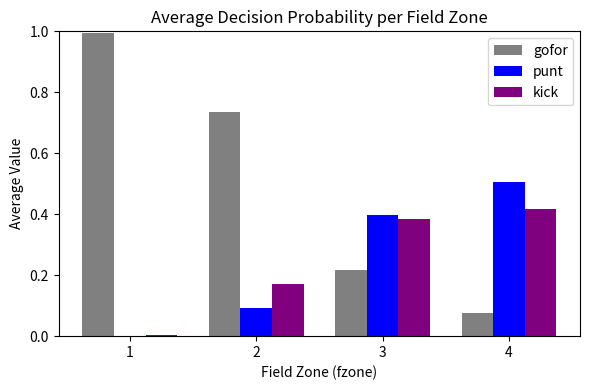

What is the total value across all series at 1?

1.0